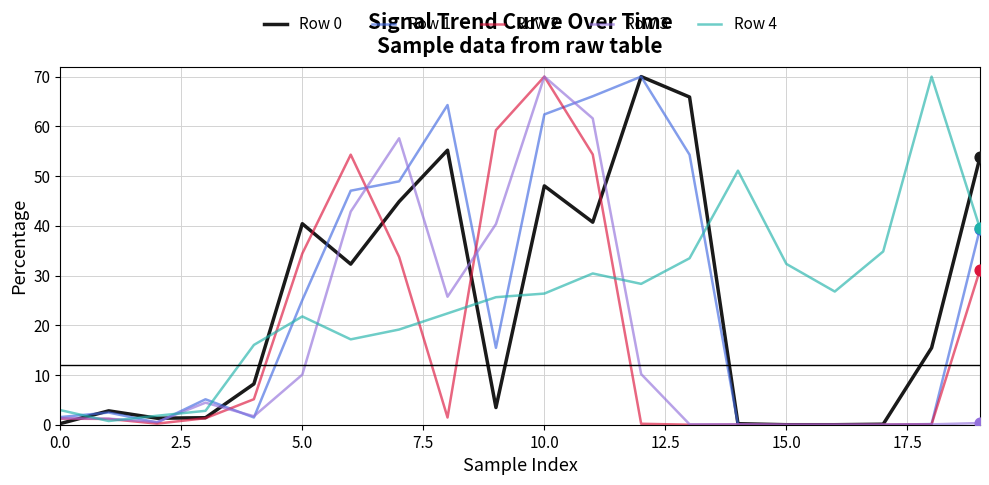

What is the maximum value shown in the chart?

70.0